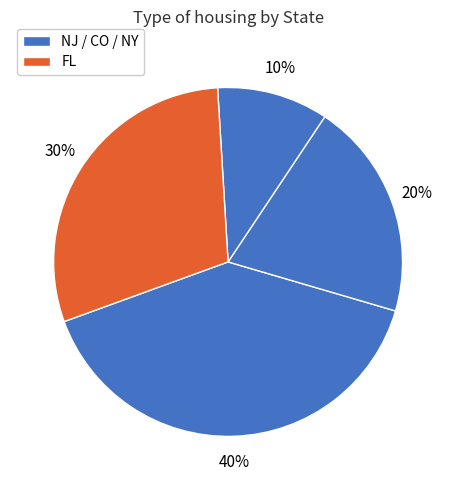

Rank the categories by value from lowest to highest.

NY, CO, FL, NJ